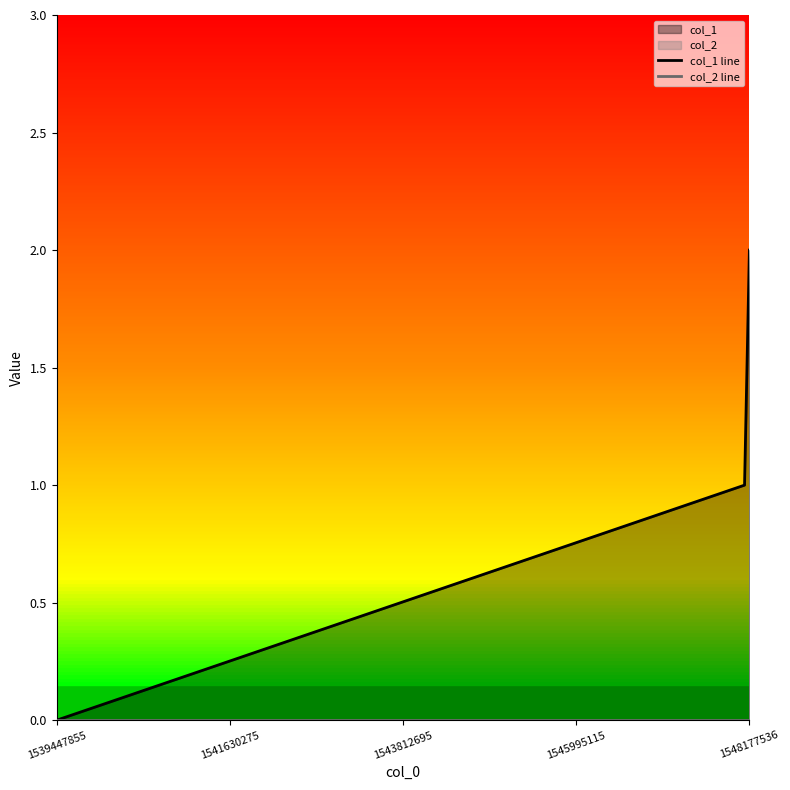

Which series has the largest total across all categories?

col_1 line